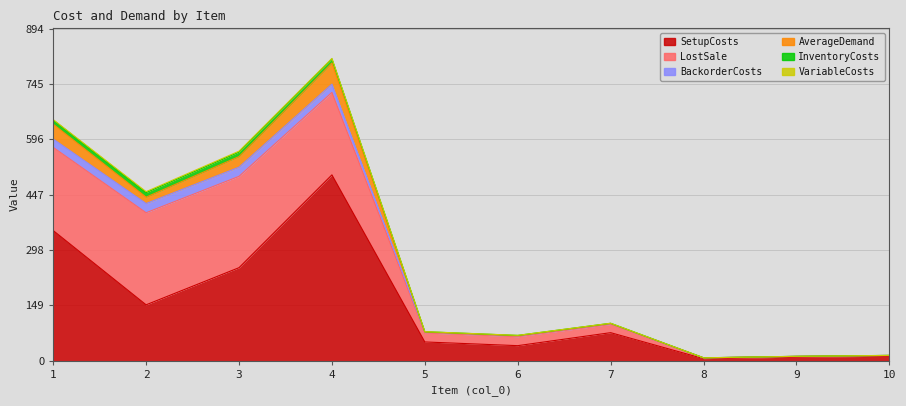

What is the value of the InventoryCosts point at the 2nd from the left?

12.4